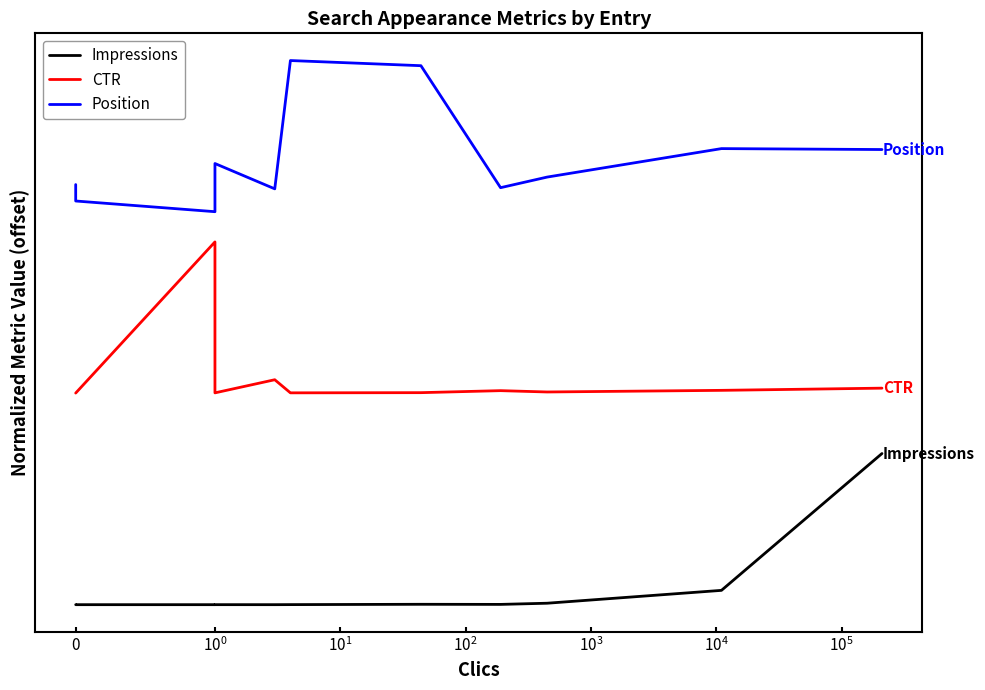

True or false: Impressions and Position intersect in this chart.

False